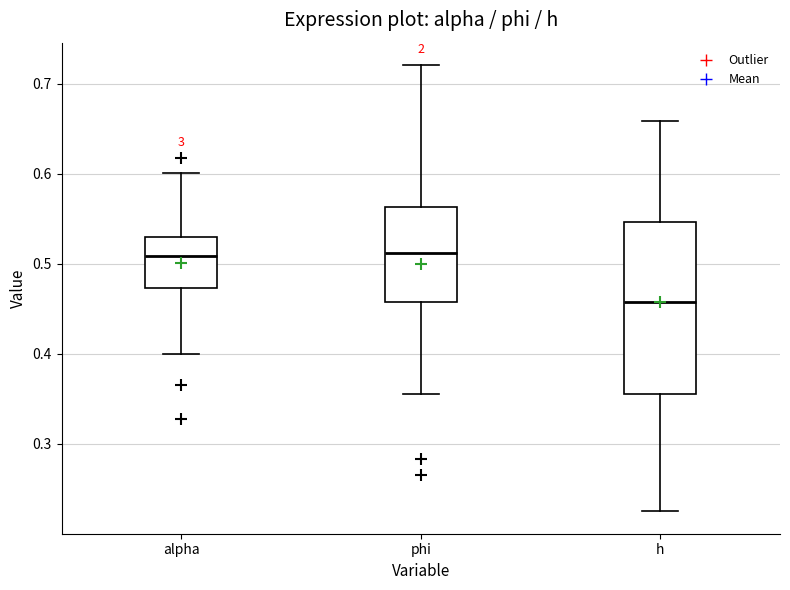

Where is the upper edge of the box for h on the y-axis? The values are not printed on the chart, so give them approximately, as read against the axis.

0.55